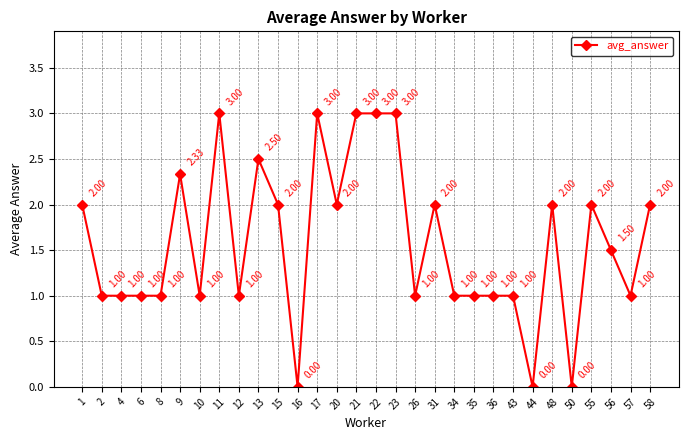

At which label does the data first exceed 1?

1